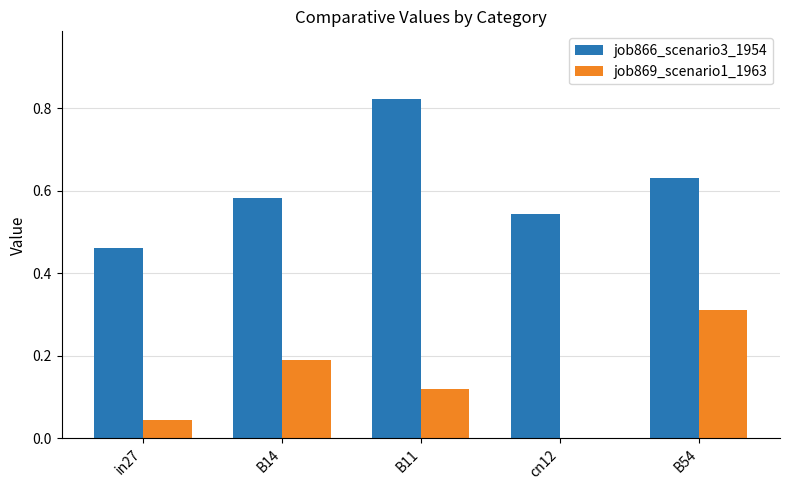

The value of job866_scenario3_1954 at in27 is 0.2. True or false?

False